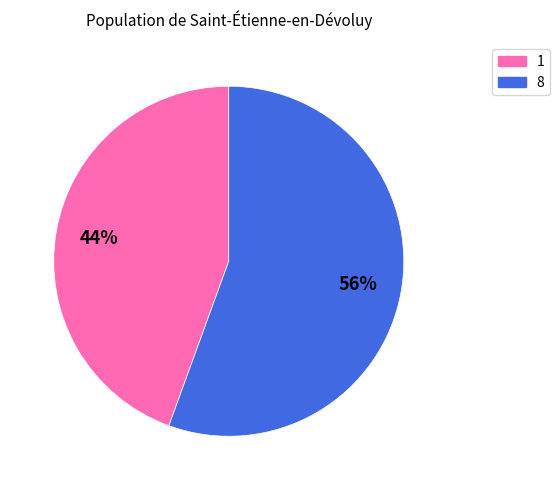

To the nearest percent, what portion does 8 represent?

56%